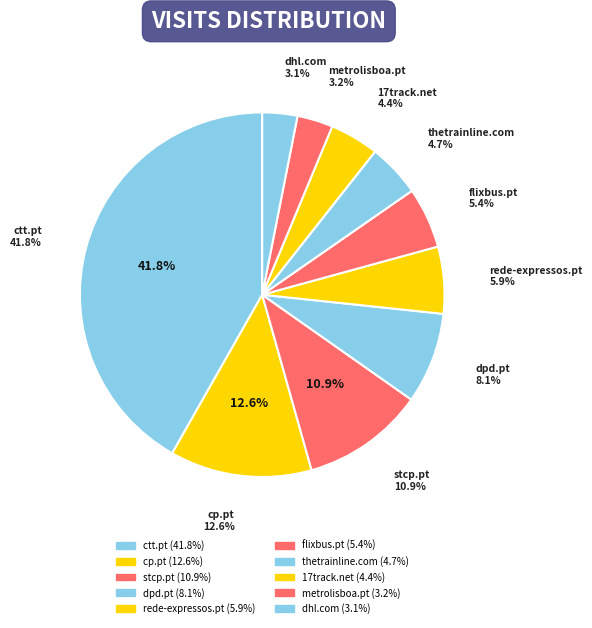

Is there any slice that represents more than half of the pie?

No